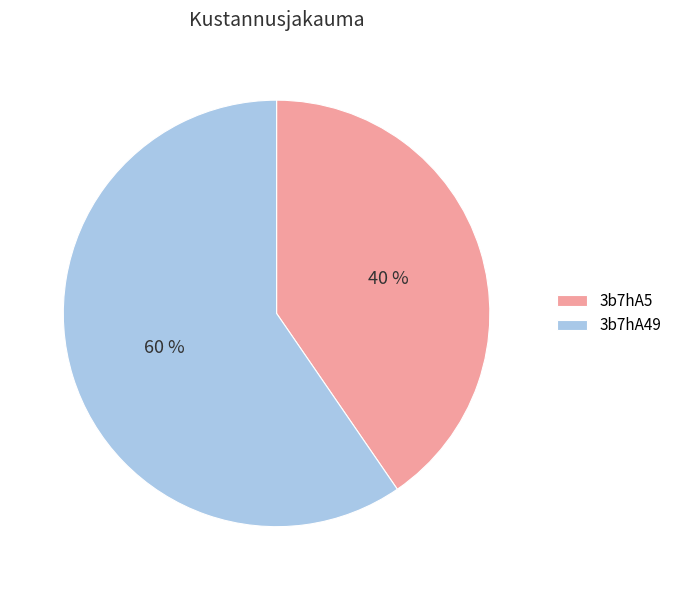

True or false: 3b7hA5 accounts for 48% of the total.

False